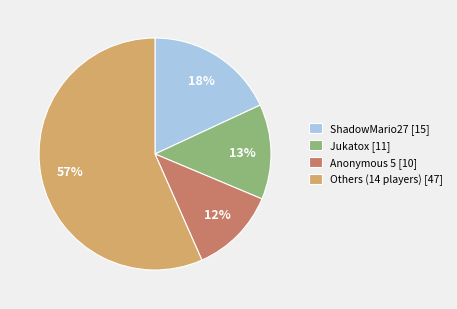

Is the sum of ShadowMario27 [15] and Jukatox [11] greater than half?

No